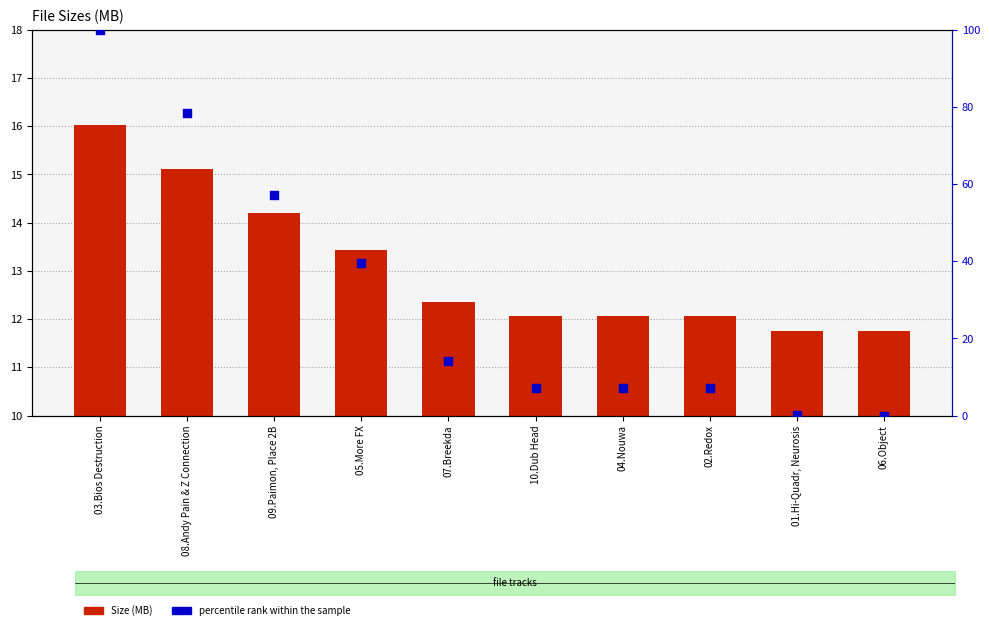

What are all the series names shown in the legend?

Size (MB), percentile rank within the sample